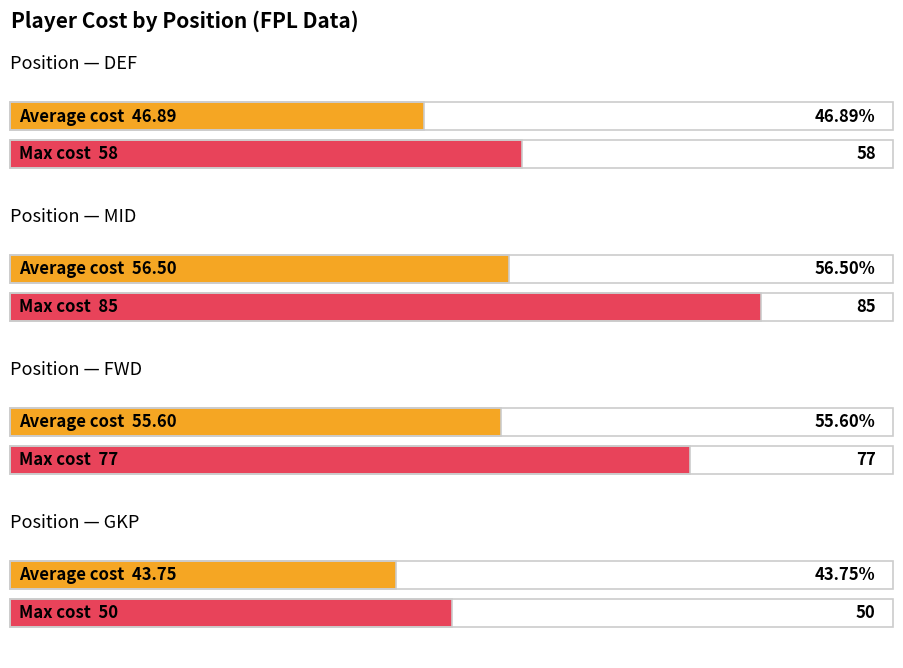

Where is the first local maximum for Average cost?

MID